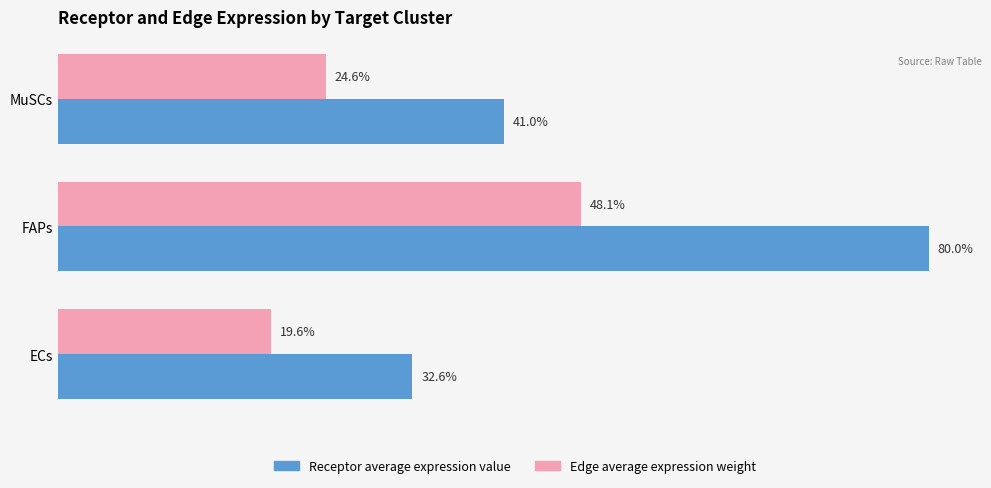

What are all the series names shown in the legend?

Receptor average expression value, Edge average expression weight